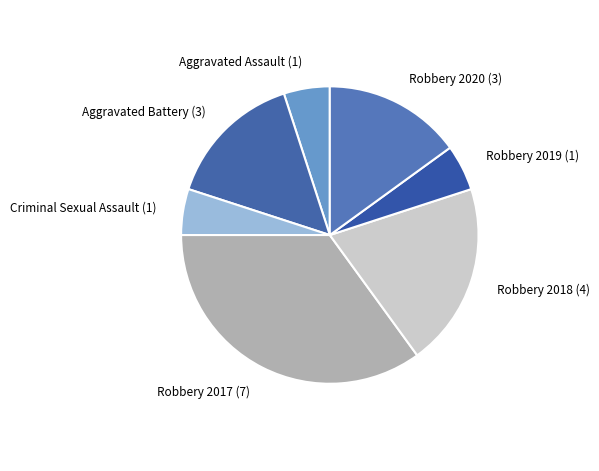

Is it true that Robbery 2017 is 40% of the pie?

False